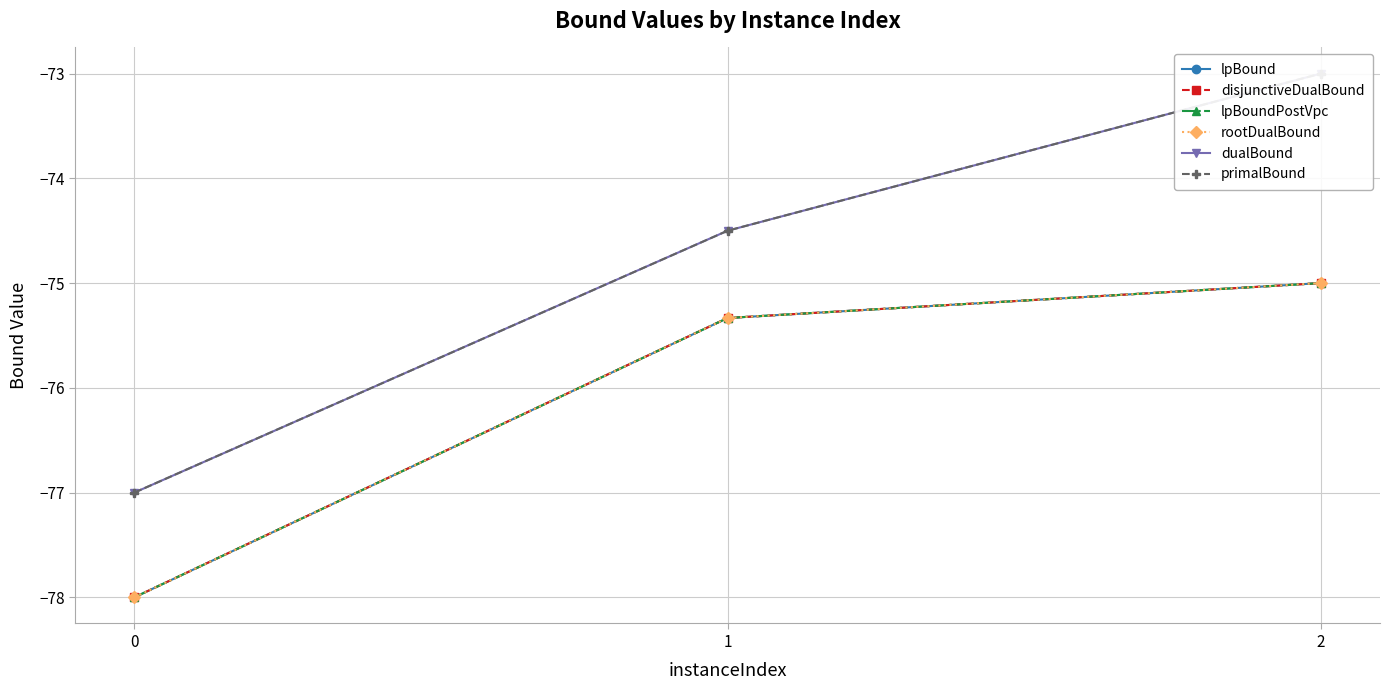

True or false: dualBound has a value of -73.0 at 2.

True